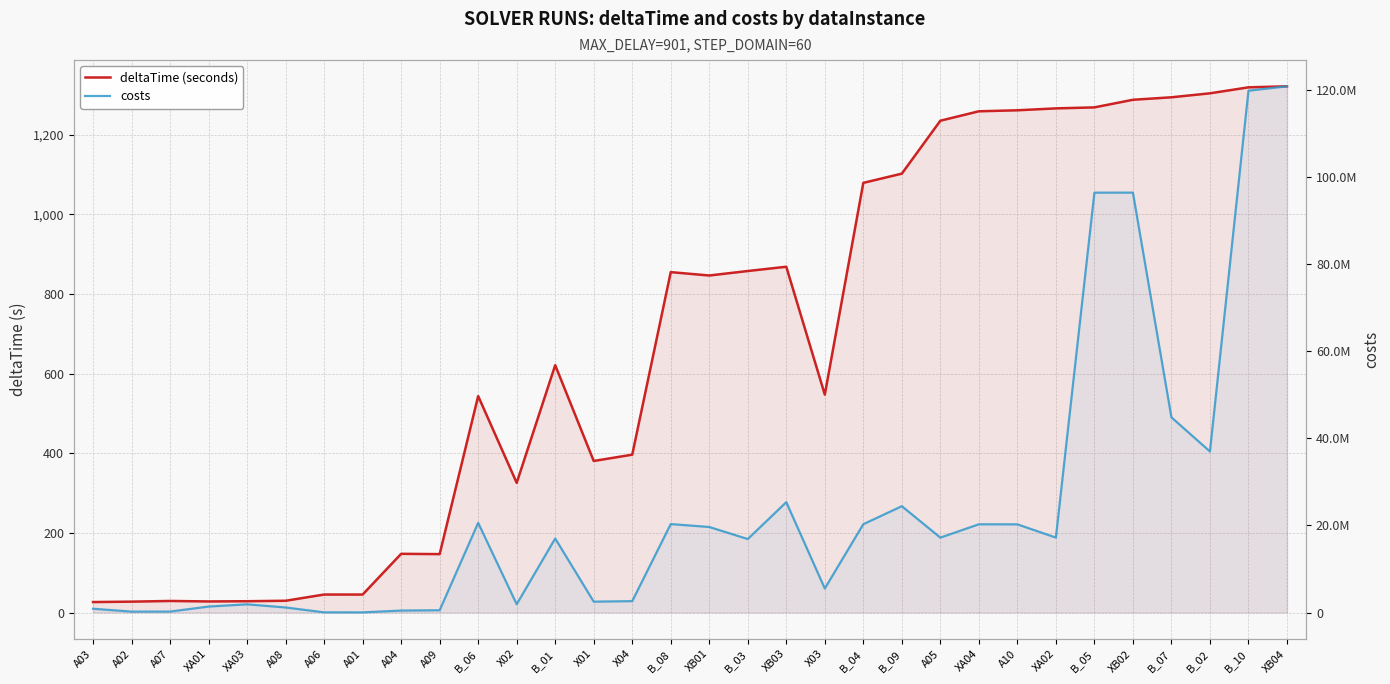

Reading right to left, list all the values displayed in this chart.

deltaTime (seconds): 1321.2	1318.6	1303.6	1293.6	1287.4	1268.3	1265.8	1261.0	1258.5	1234.8	1101.9	1078.8	547.1	868.2	857.4	846.2	854.6	396.3	380.5	621.0	325.5	543.4	146.6	147.4	45.1	45.1	29.5	28.4	27.8	29.0	27.3	26.2
costs: 120861539.5	119849918.4	36990553.7	44826839.3	96444065.9	96433420.4	17213047.9	20249407.1	20263984.1	17203890.4	24421705.9	20282190.4	5514912.2	25341882.9	16875549.1	19643490.1	20313346.1	2610245.1	2494568.9	17003379.9	1901354.9	20592662.6	517139.8	449950.7	31352.8	35965.8	1156623.4	1877251.1	1368313.0	213290.8	204762.3	868443.2